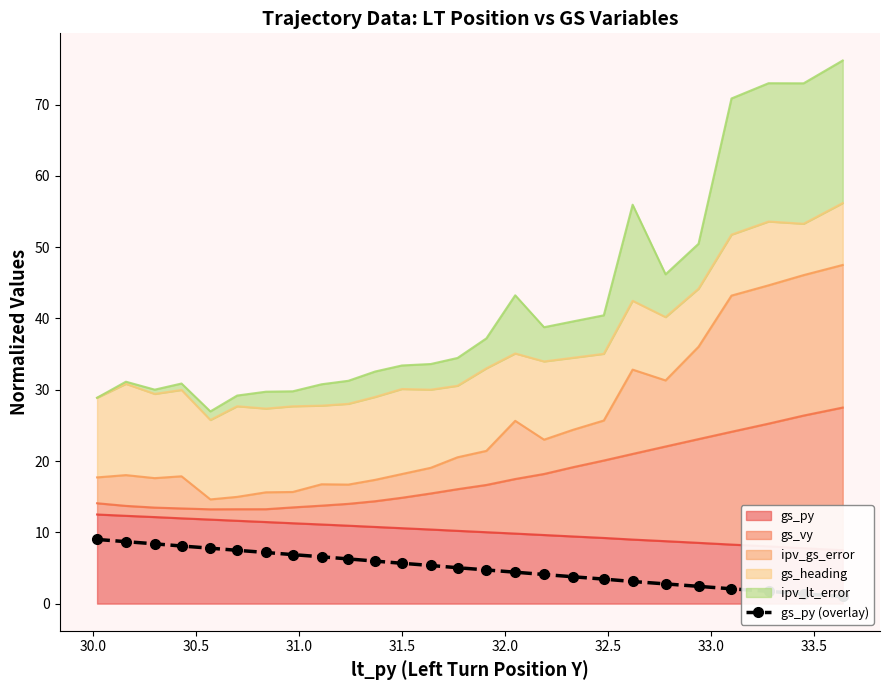

What is the average value?

5.1